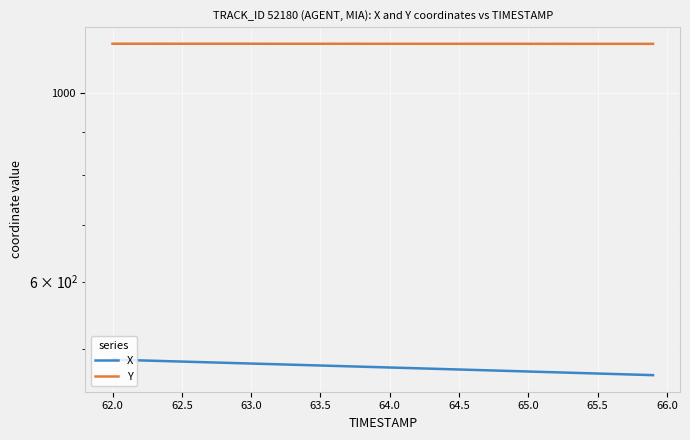

What is the value of the Y point at the 22nd from the left?

1141.1